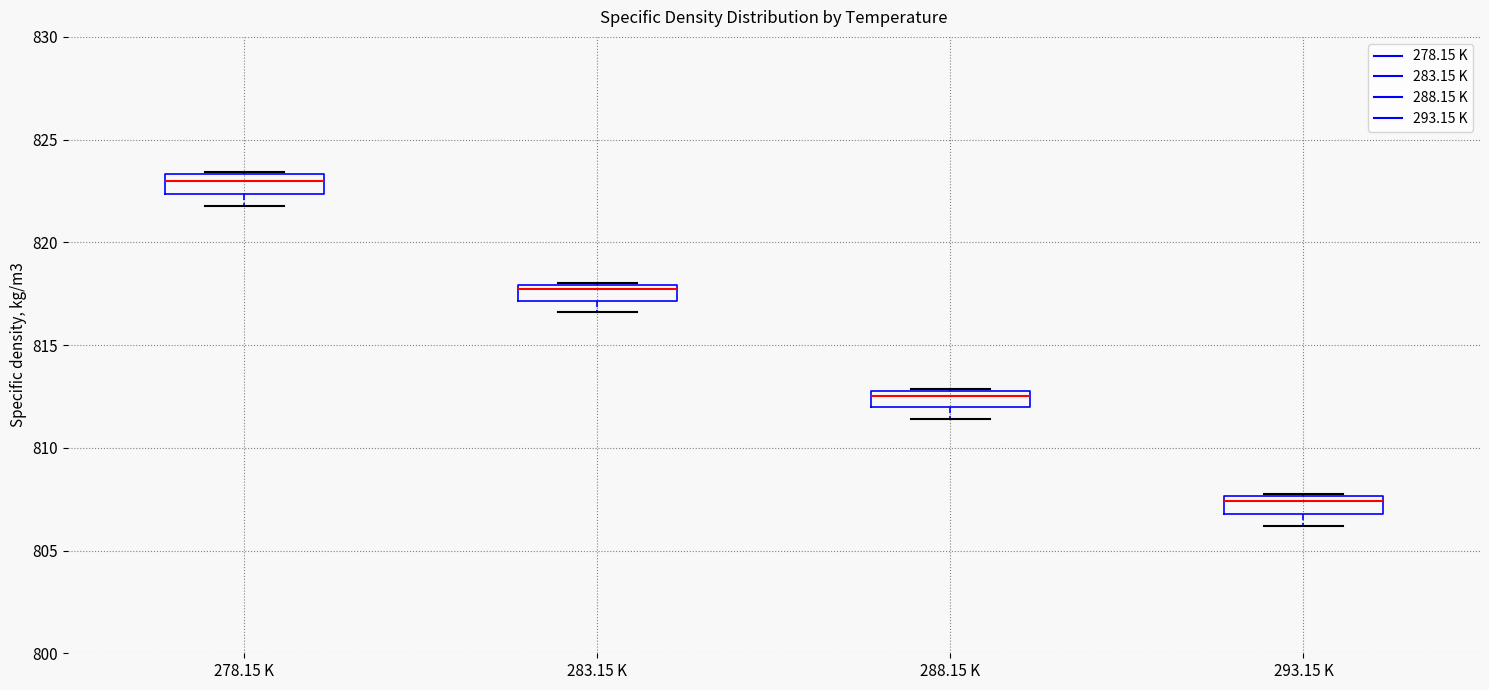

Reading left to right, transcribe this box plot: for each box, give where its median line is, the range the box spans, and where its two whiskers end, as read against the y-axis. The values are not printed on the chart, so give them approximately, as read against the axis.

278.15 K: median 823.0, box 822.5 to 823.5, whiskers 822.0 to 823.5
283.15 K: median 817.5, box 817.0 to 818.0, whiskers 816.5 to 818.0
288.15 K: median 812.5, box 812.0 to 813.0, whiskers 811.5 to 813.0
293.15 K: median 807.5 (just below the box's upper edge), box 807.0 to 807.5, whiskers 806.0 to 807.5